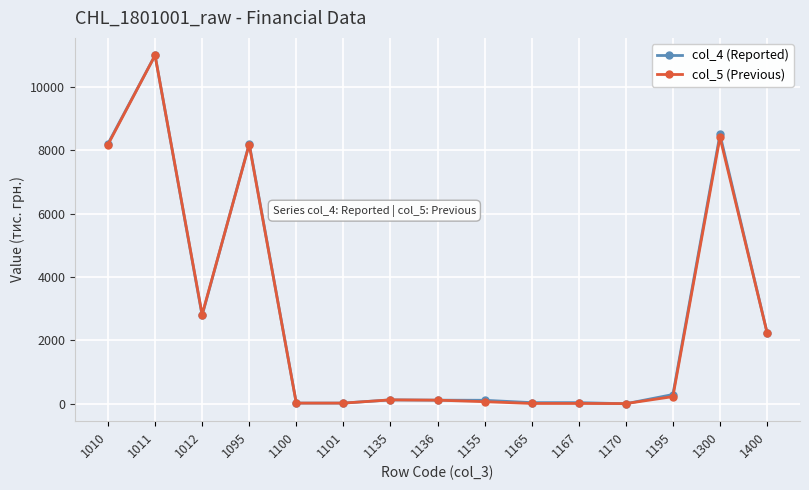

What is the greatest value displayed?

10998